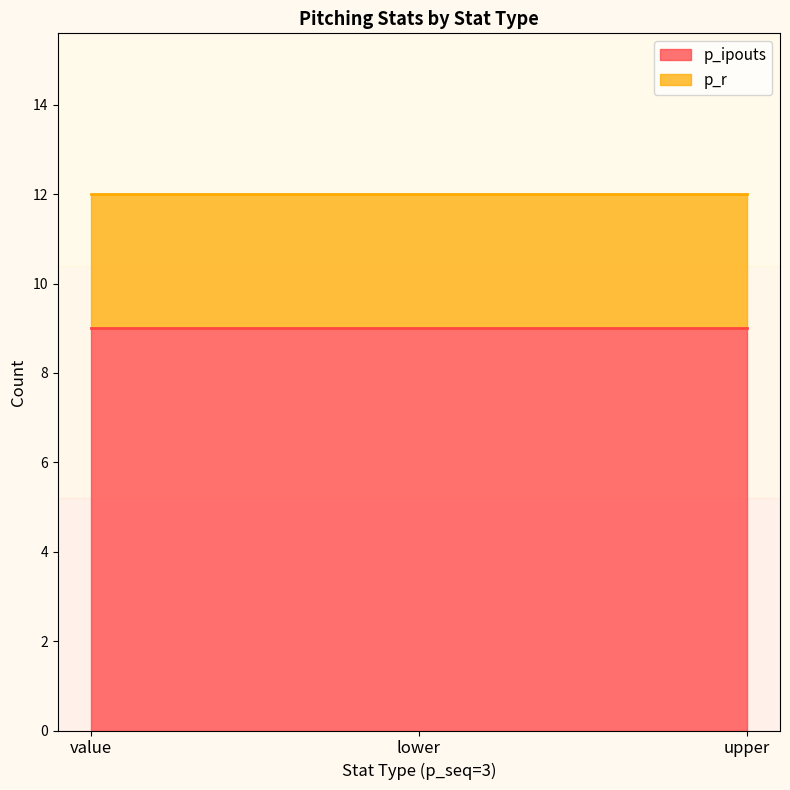

What is the highest value of the p_ipouts series?

9